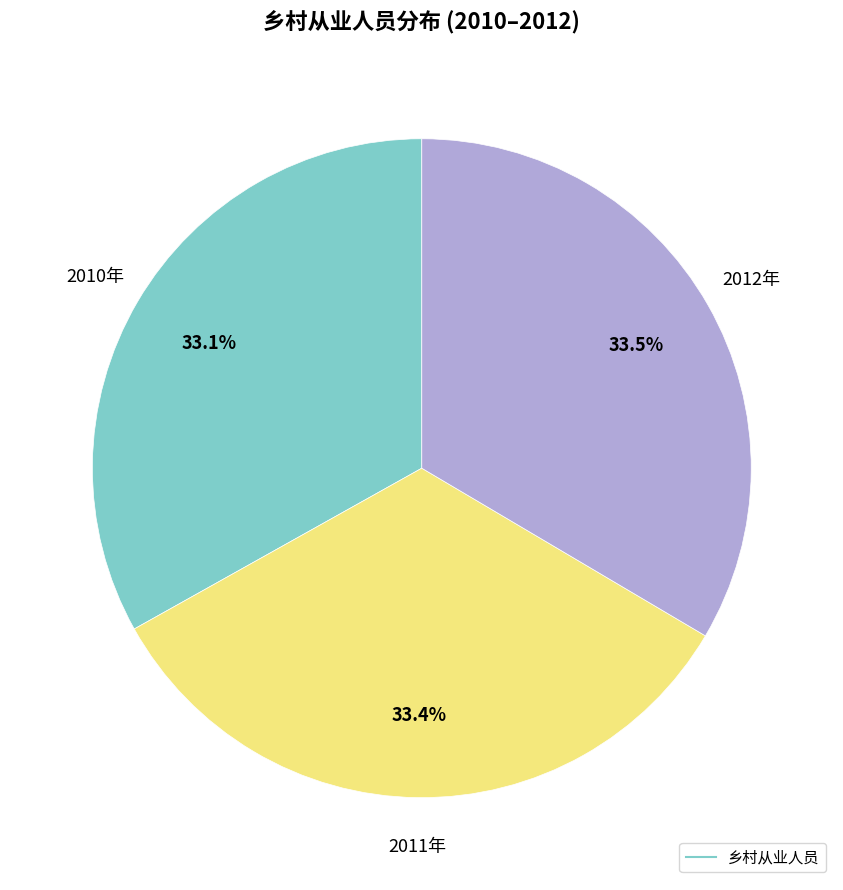

Is there any slice that represents more than half of the pie?

No